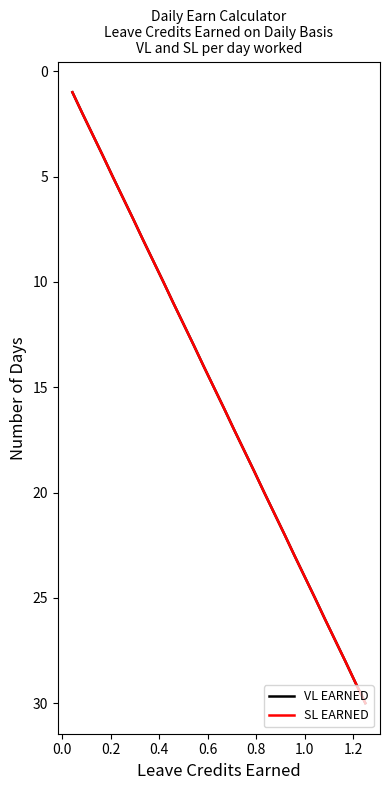

Is this an area chart (filled region under the line)?

No